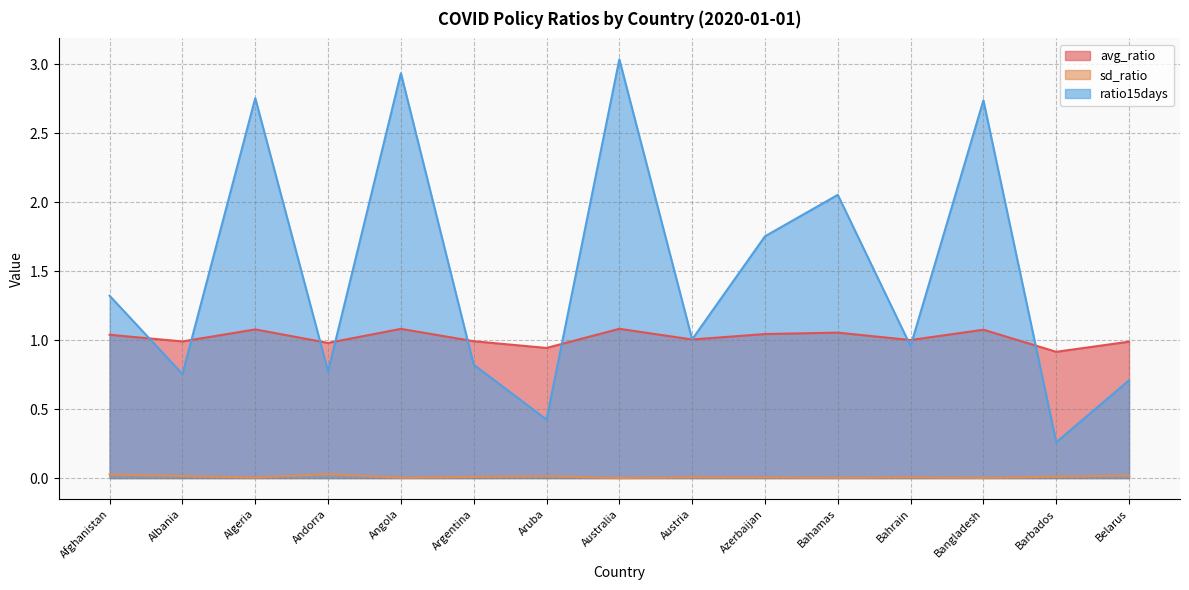

How many lines are shown in the chart?

3